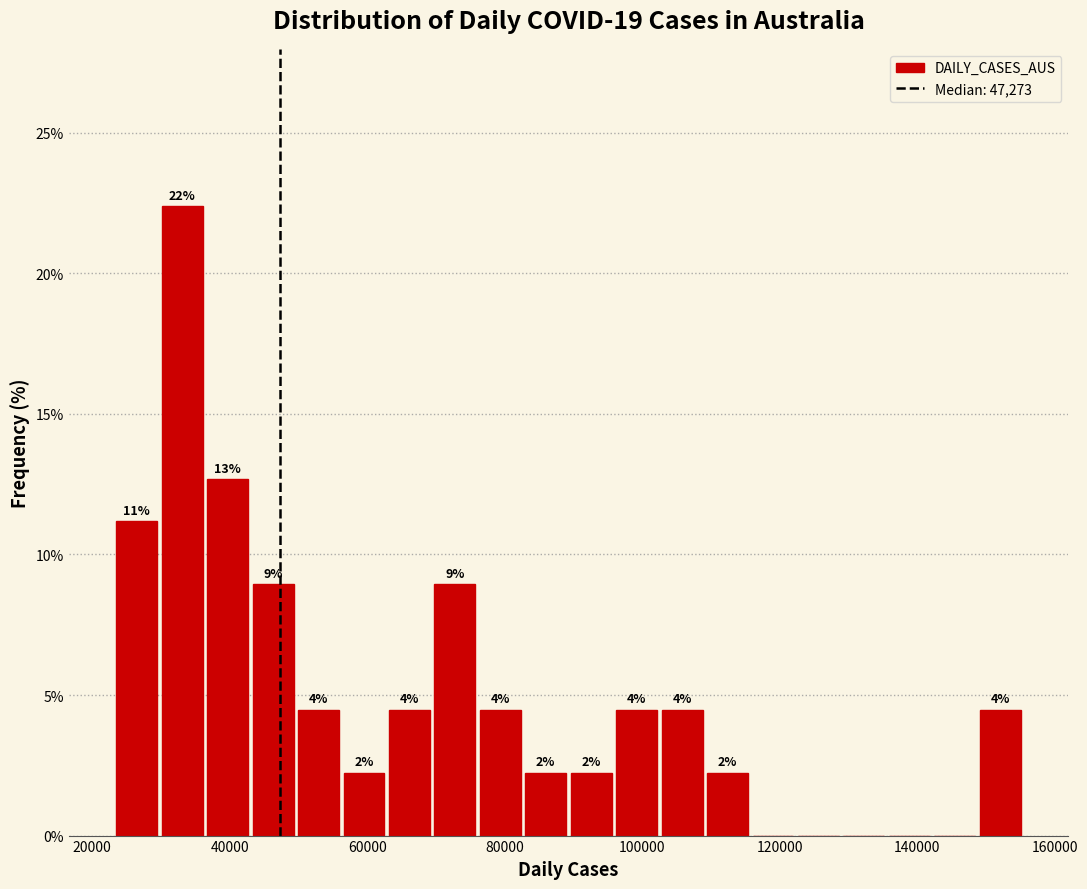

Read against the x-axis, roughly where is the centre of the tallest bar?

34000